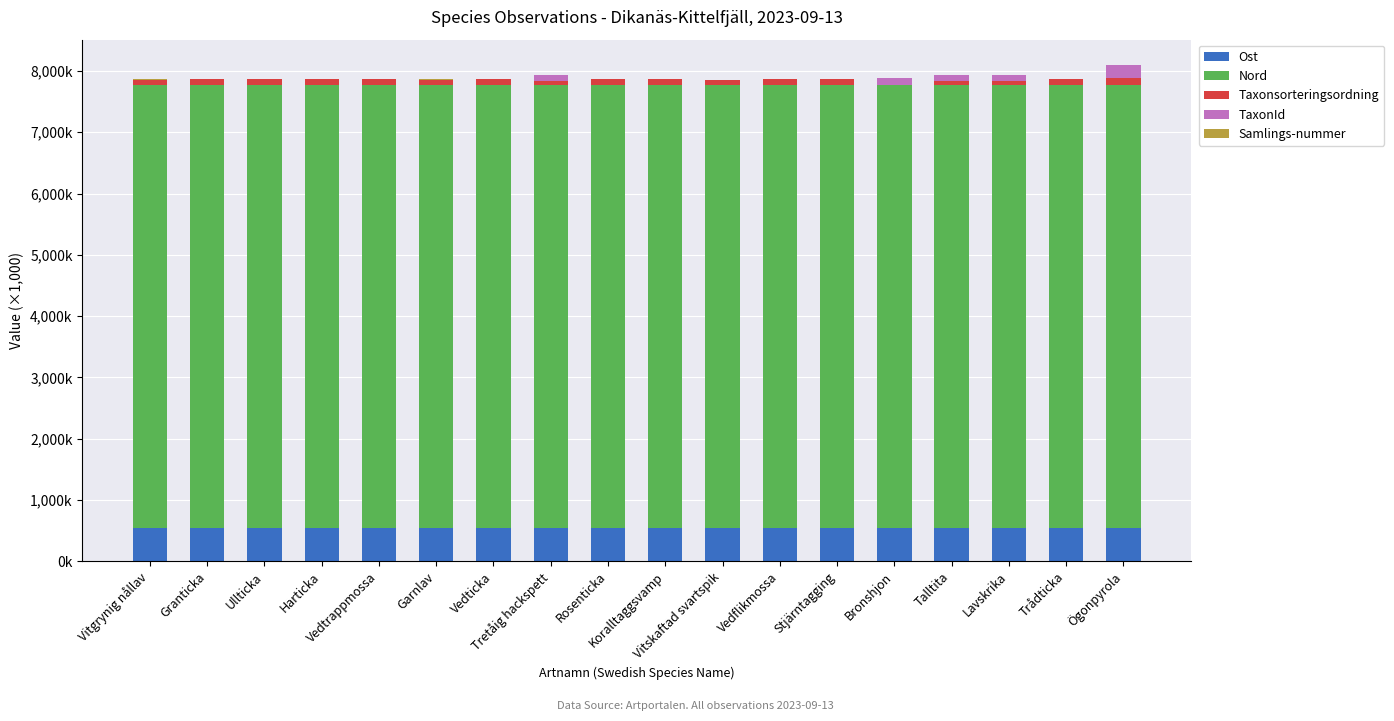

Does the chart contain stacked bars?

Yes